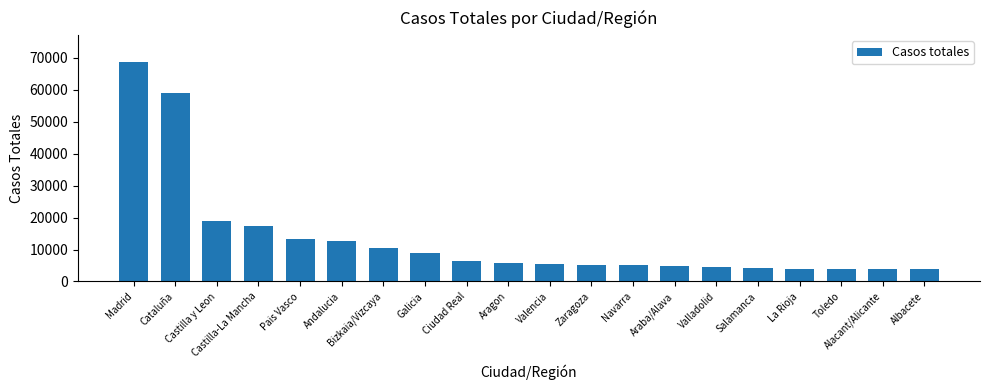

Between Alacant/Alicante and Ciudad Real, which is larger?

Ciudad Real